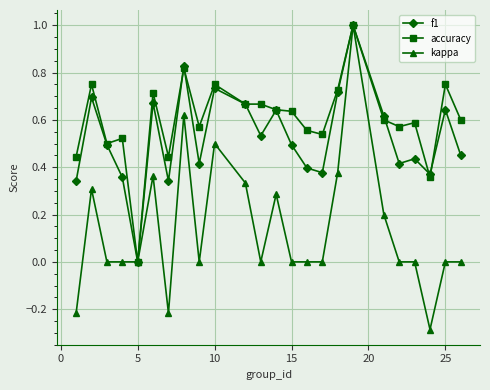

Which series has the largest range (max minus min)?

kappa